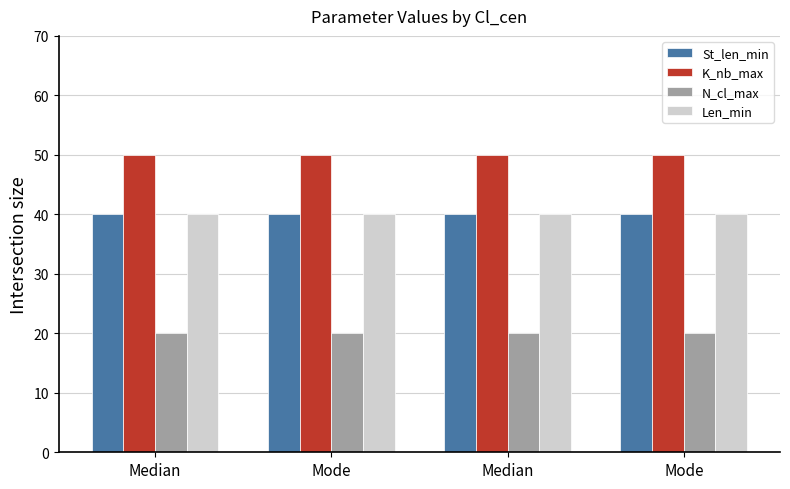

The Len_min series shows 40 at Mode. True or false?

True